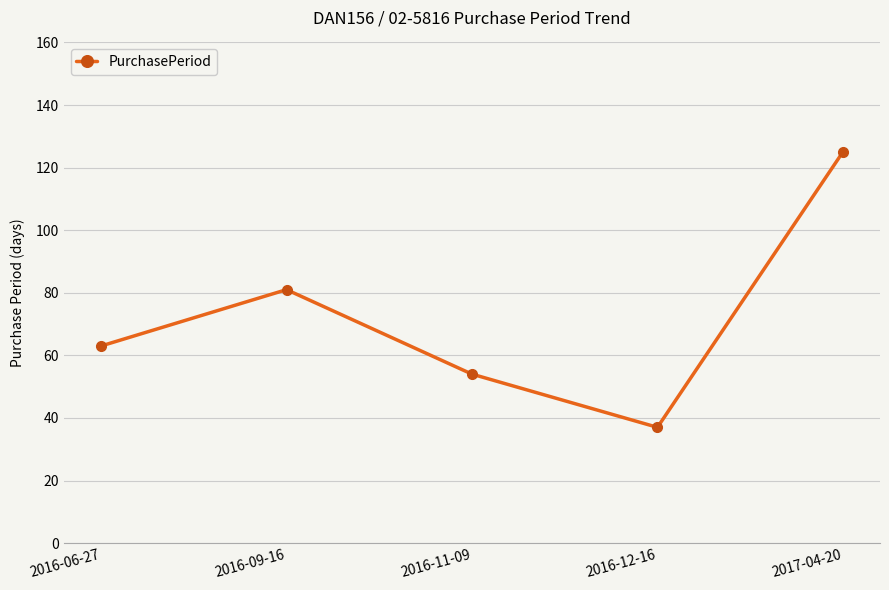

What is the label of the 5th point from the right?

2016-06-27